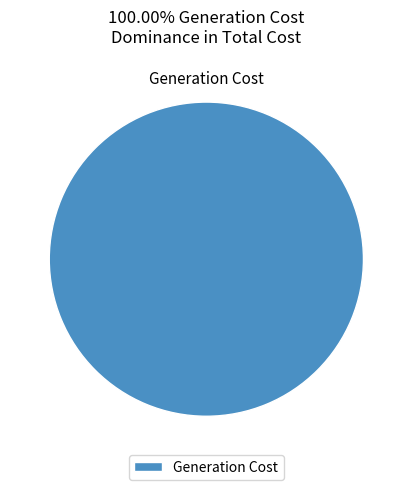

Count the number of slices in the pie.

1